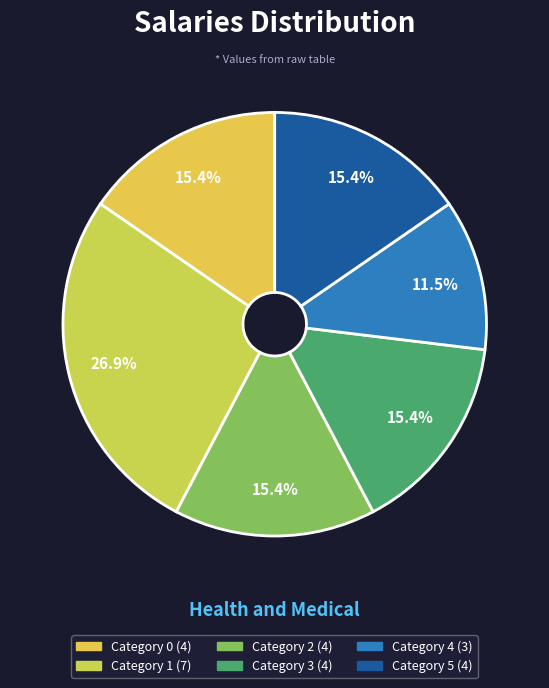

Count the number of slices in the pie.

6